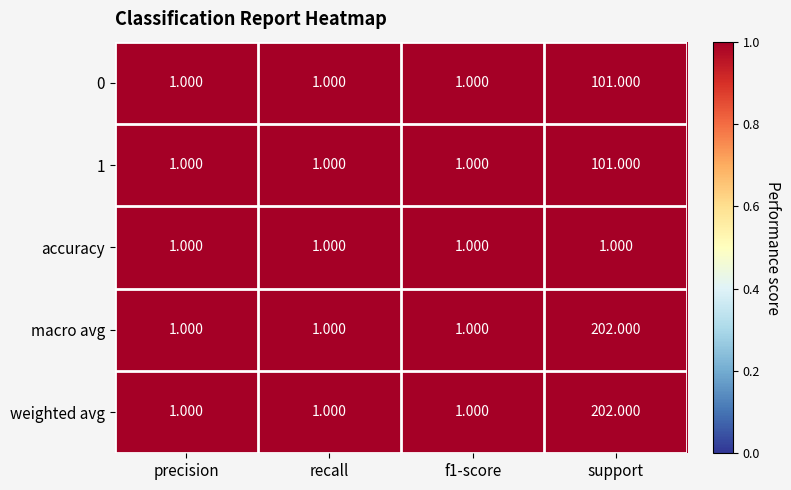

At which label does weighted avg reach its peak?

support